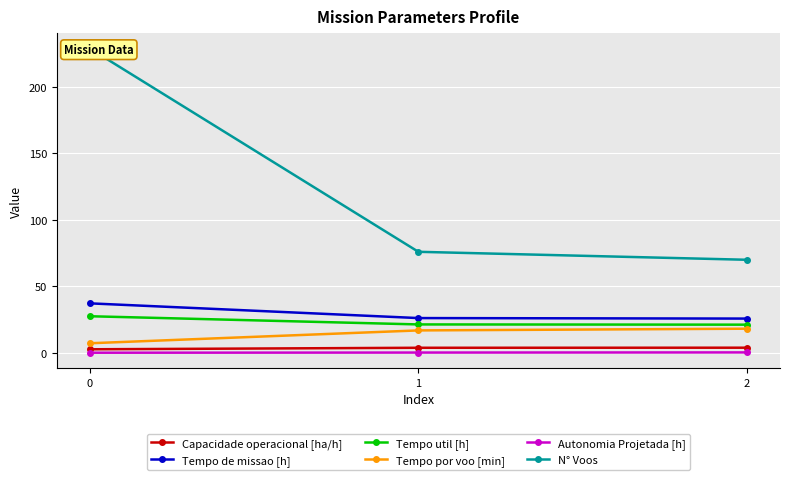

The Tempo de missao [h] series shows 38.2 at 2. True or false?

False